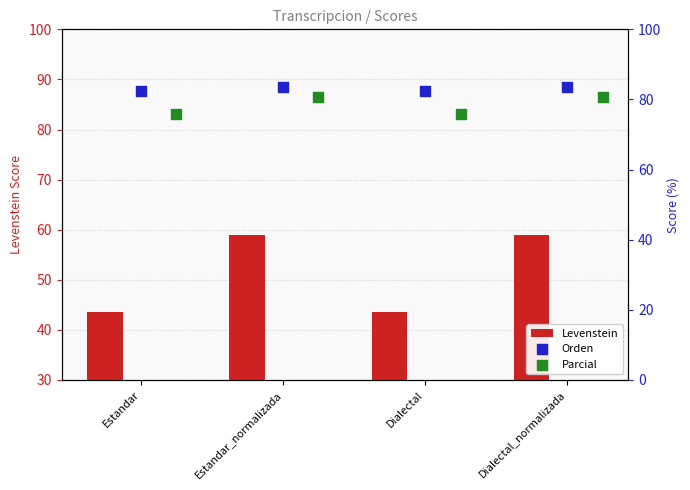

Which series has the largest Y range (max minus min)?

Levenstein